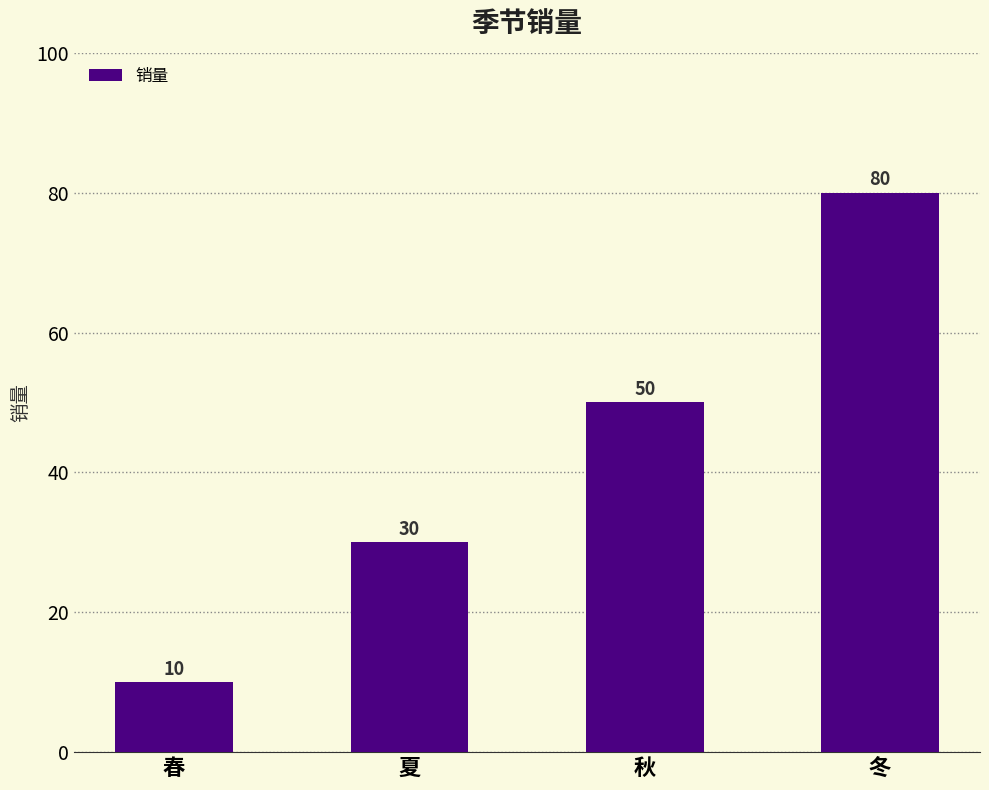

Are the bars grouped side by side (vs. stacked)?

No